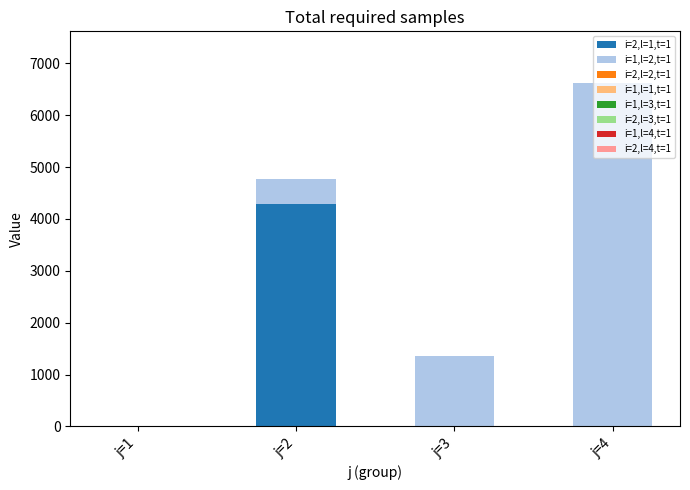

At which label does i=2,l=1,t=1 reach its peak?

j=2